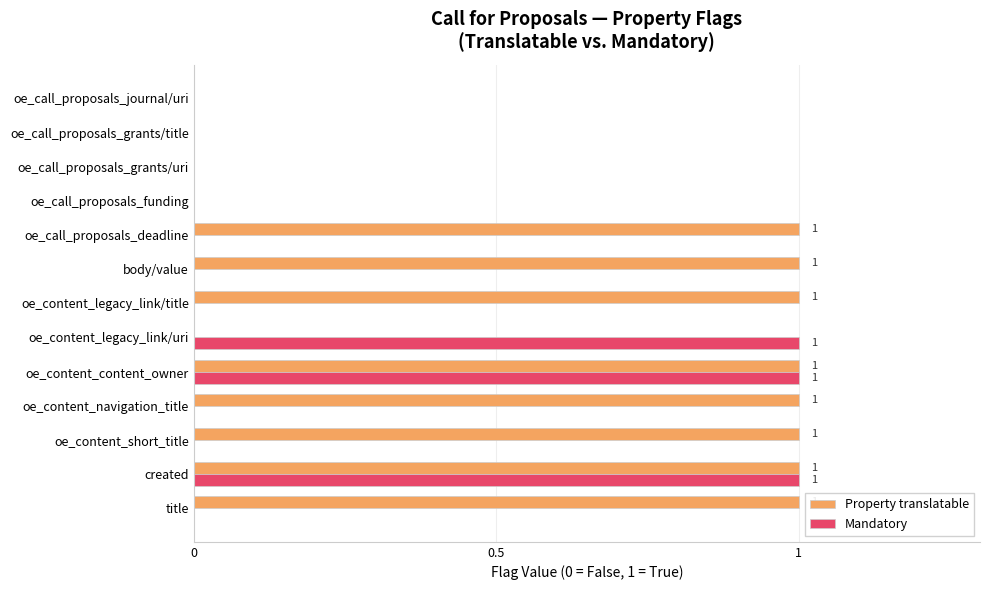

Is it true that Mandatory equals 1 at oe_call_proposals_funding?

False